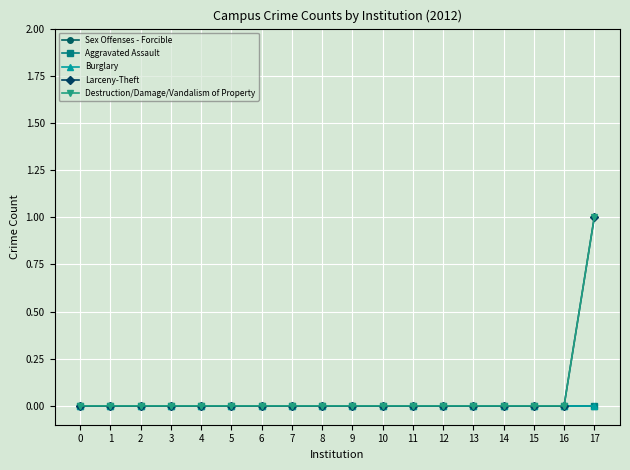

Rank the series by their maximum value, from highest to lowest.

Larceny-Theft, Destruction/Damage/Vandalism of Property, Sex Offenses - Forcible, Aggravated Assault, Burglary